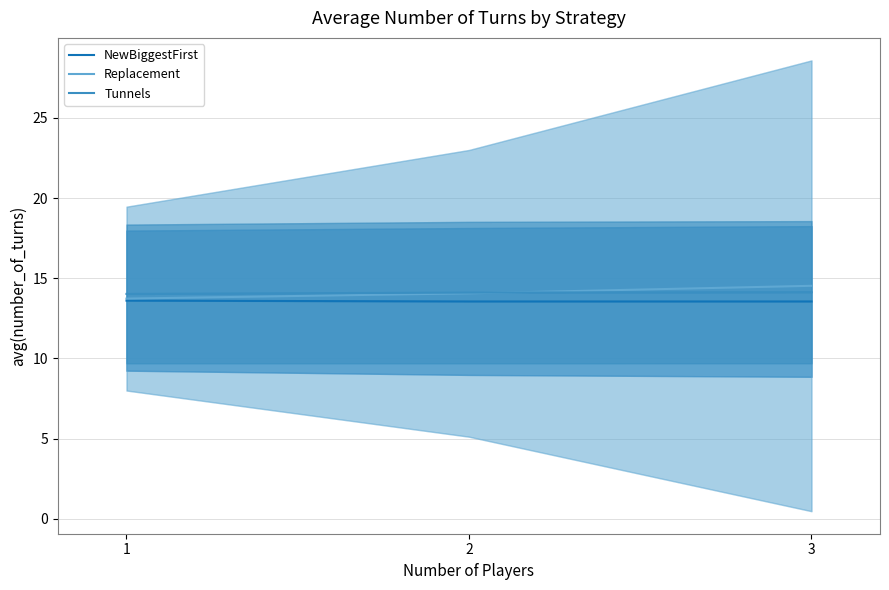

What is the sum of all NewBiggestFirst values?

40.7